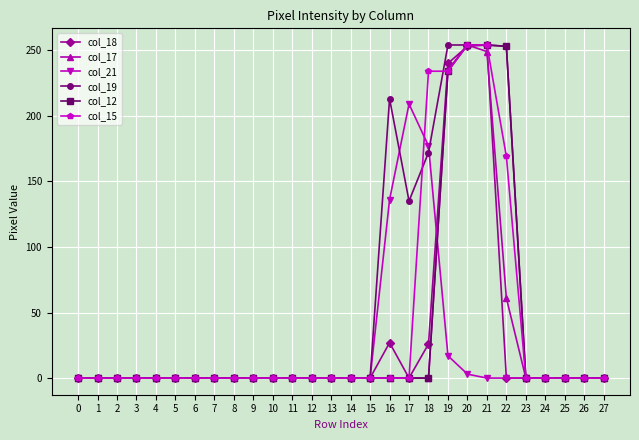

Is the value of col_18 at 9 greater than the value of col_19 at 21?

No